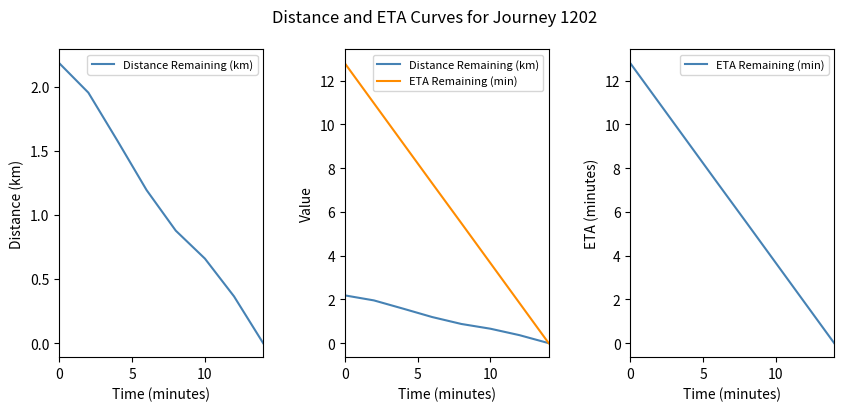

The ETA Remaining (min) series shows 2.5 at 4. True or false?

False